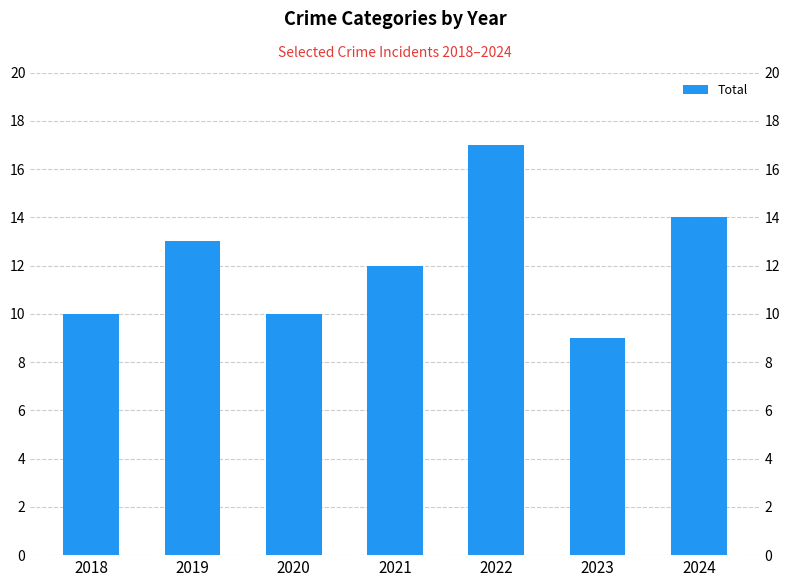

True or false: the data shows 14 at 2024.

True